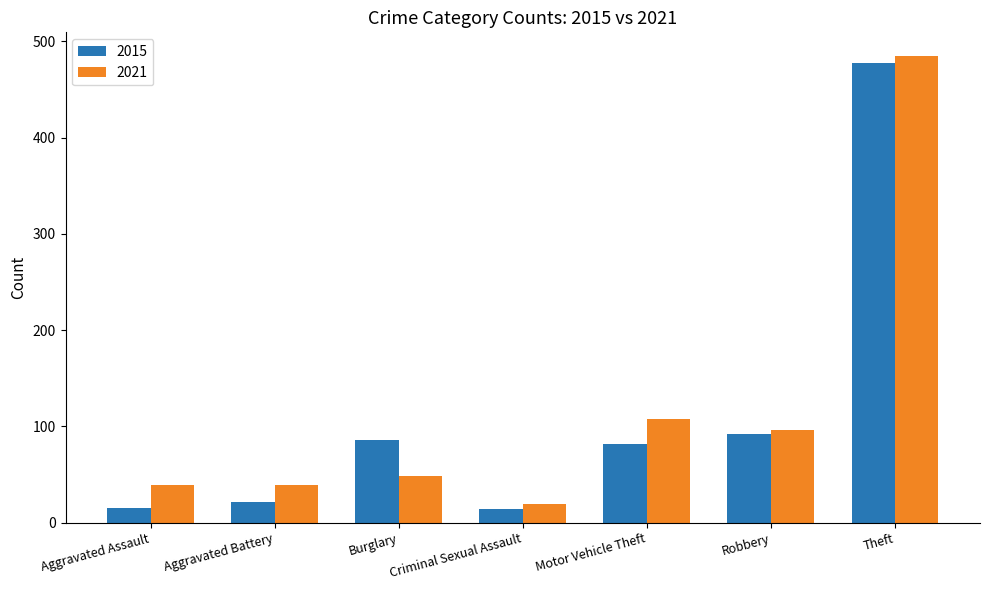

What is the value of the 2015 bar at the 5th from the left?

82